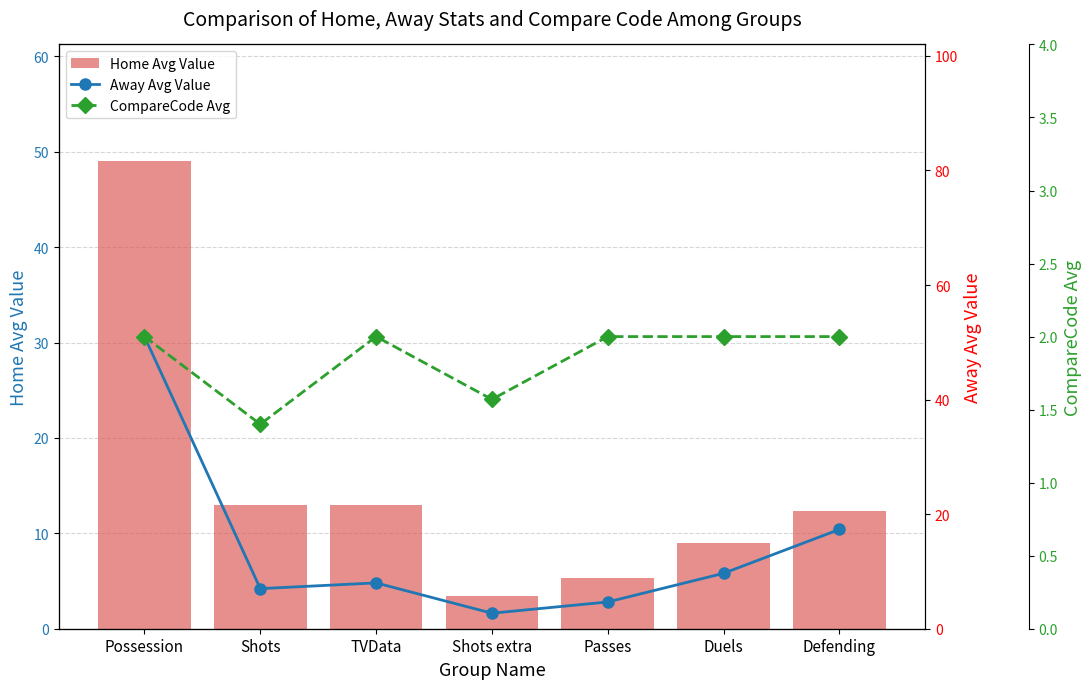

True or false: CompareCode Avg has a value of 1.4 at Shots.

True